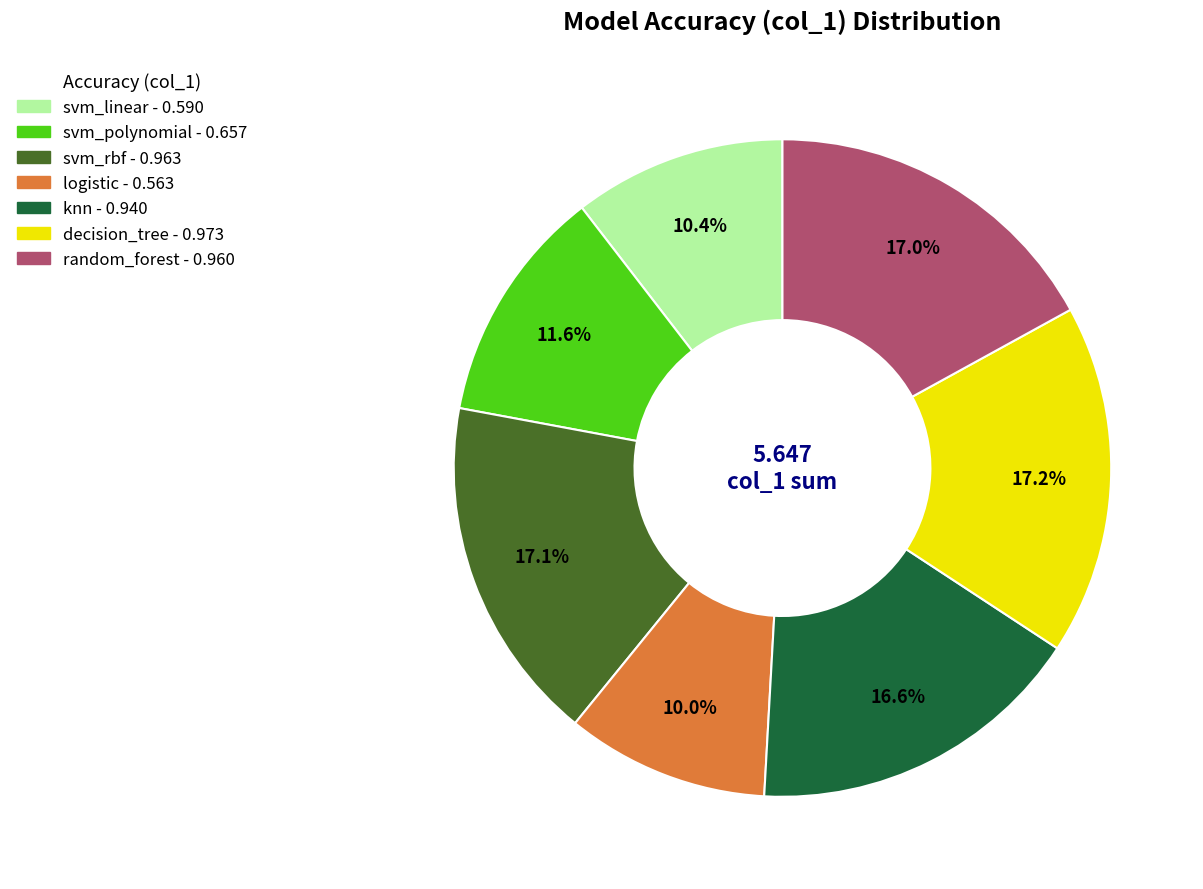

Does logistic represent more than half of the total?

No